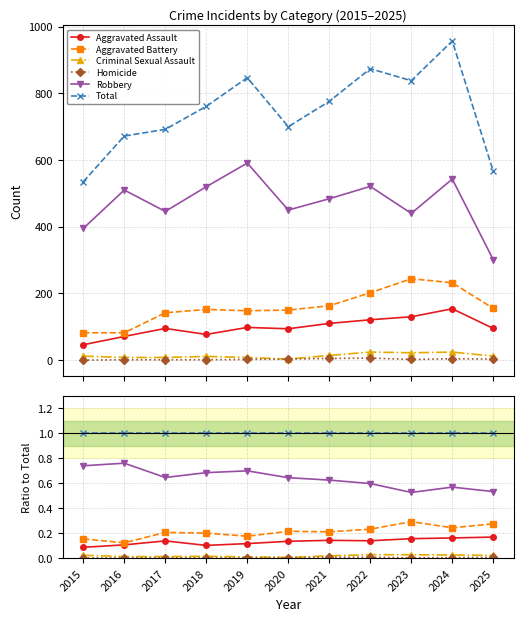

What is the value of the Total point at the 5th from the left?

1.0